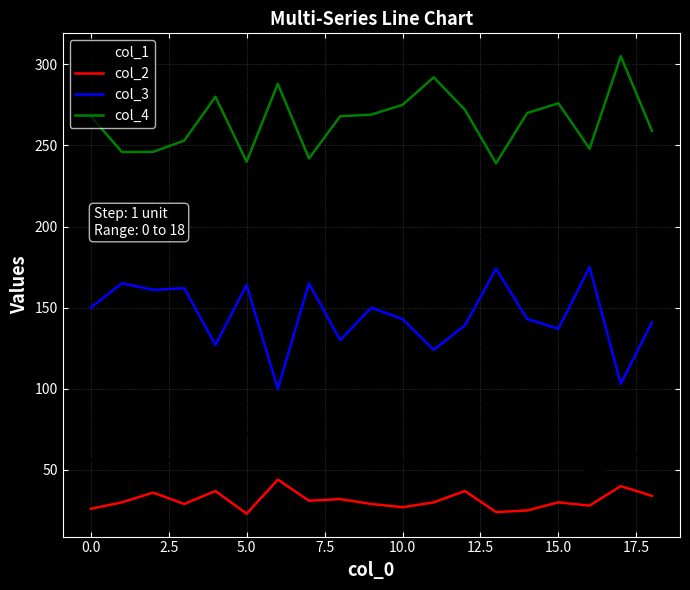

Which series has the largest total across all categories?

col_4